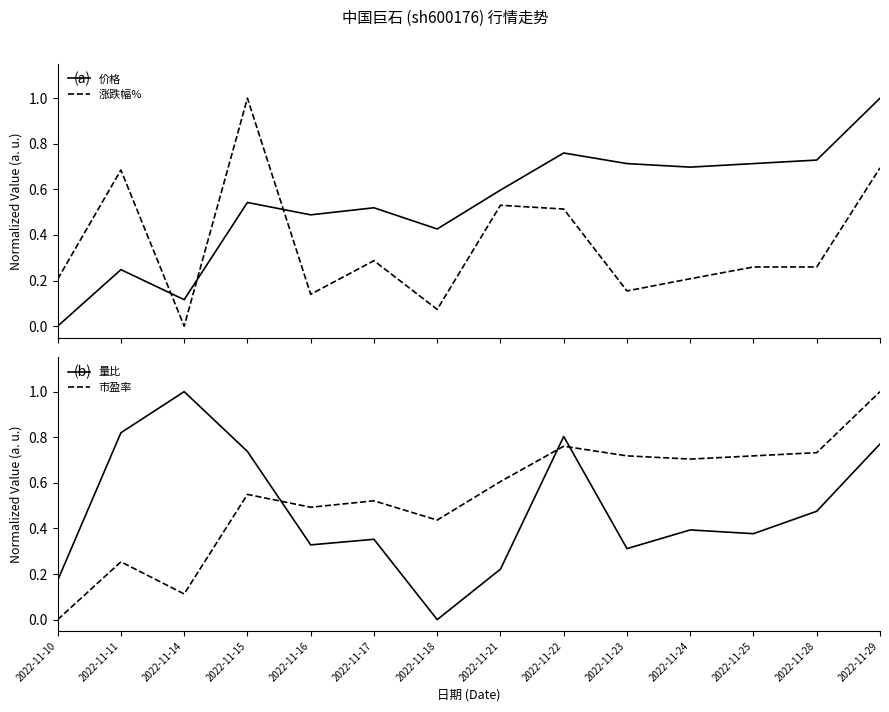

The value of 涨跌幅% at 2022-11-29 is 1.2. True or false?

False